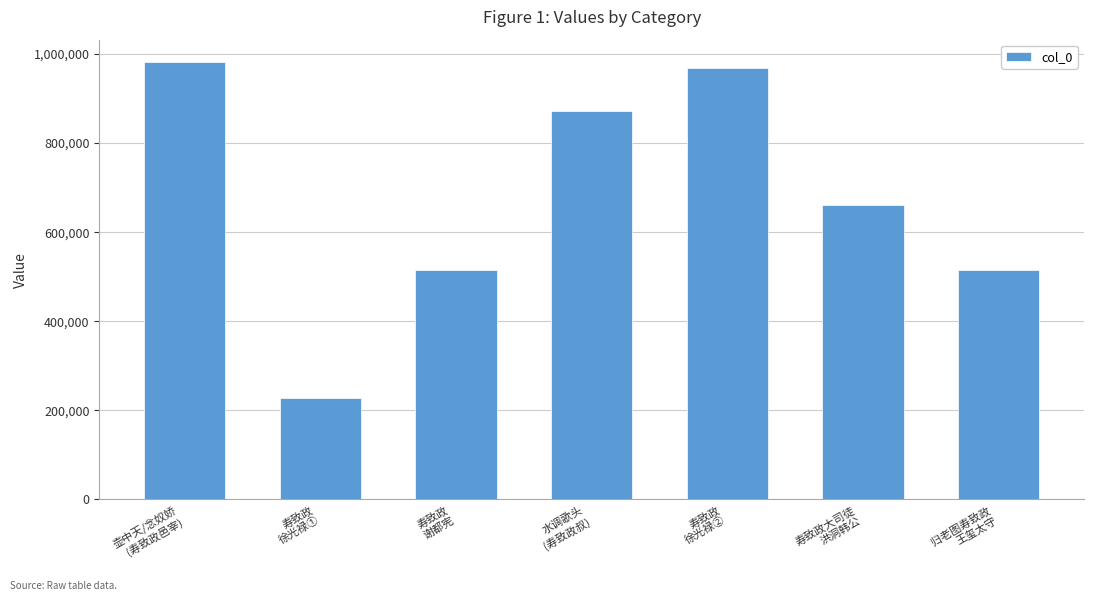

What is the value of the 4th bar from the left?

872174